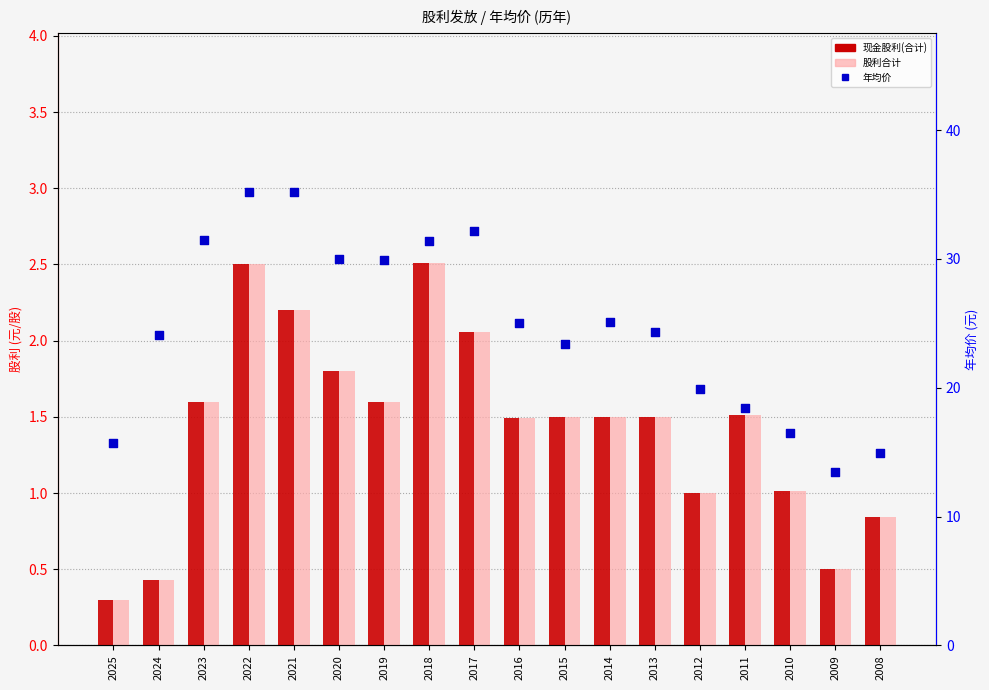

Which series contains the lowest Y value?

现金股利(合计)